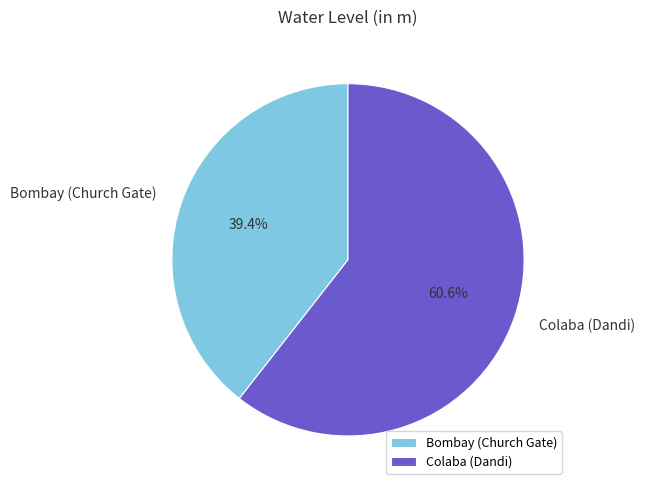

What percentage do Bombay (Church Gate) and Colaba (Dandi) together represent?

100.0%